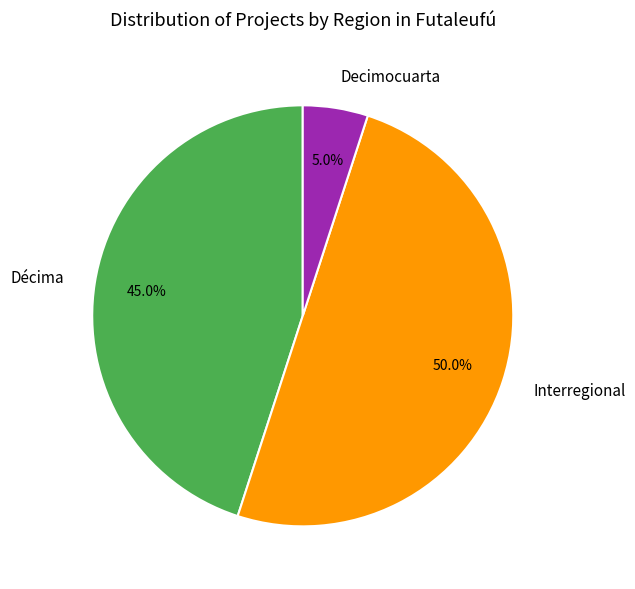

Is it true that Decimocuarta is 5% of the pie?

True